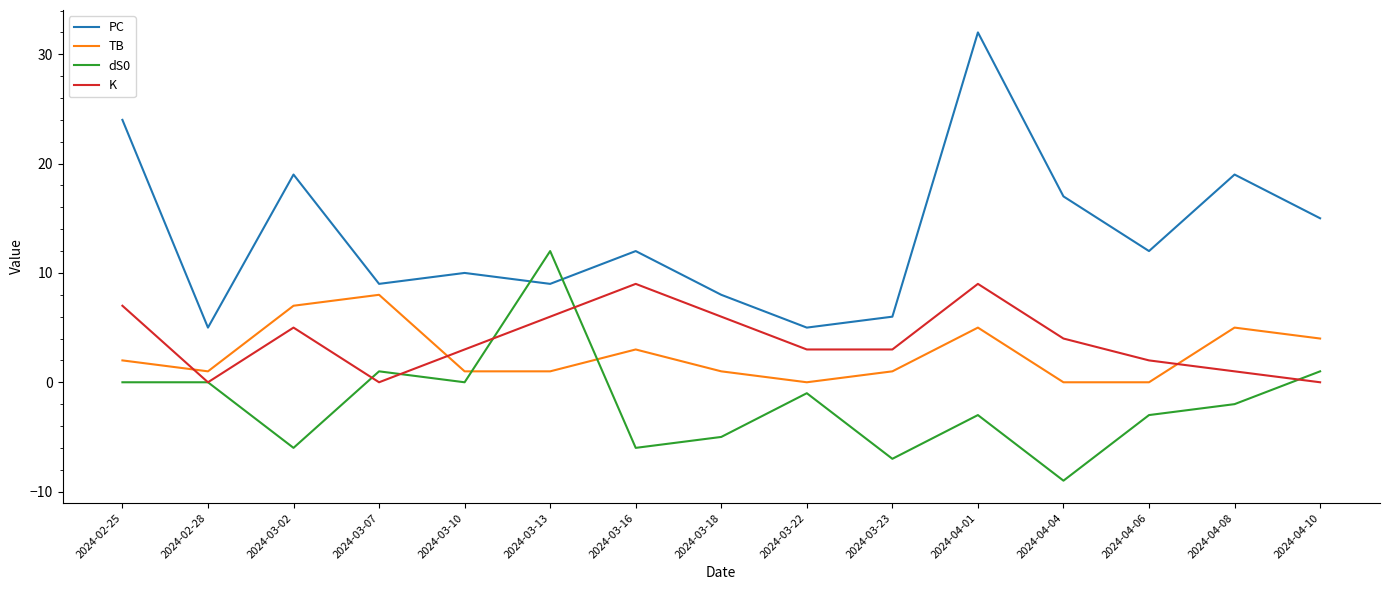

List the series in order of their peak value, lowest first.

TB, K, dS0, PC